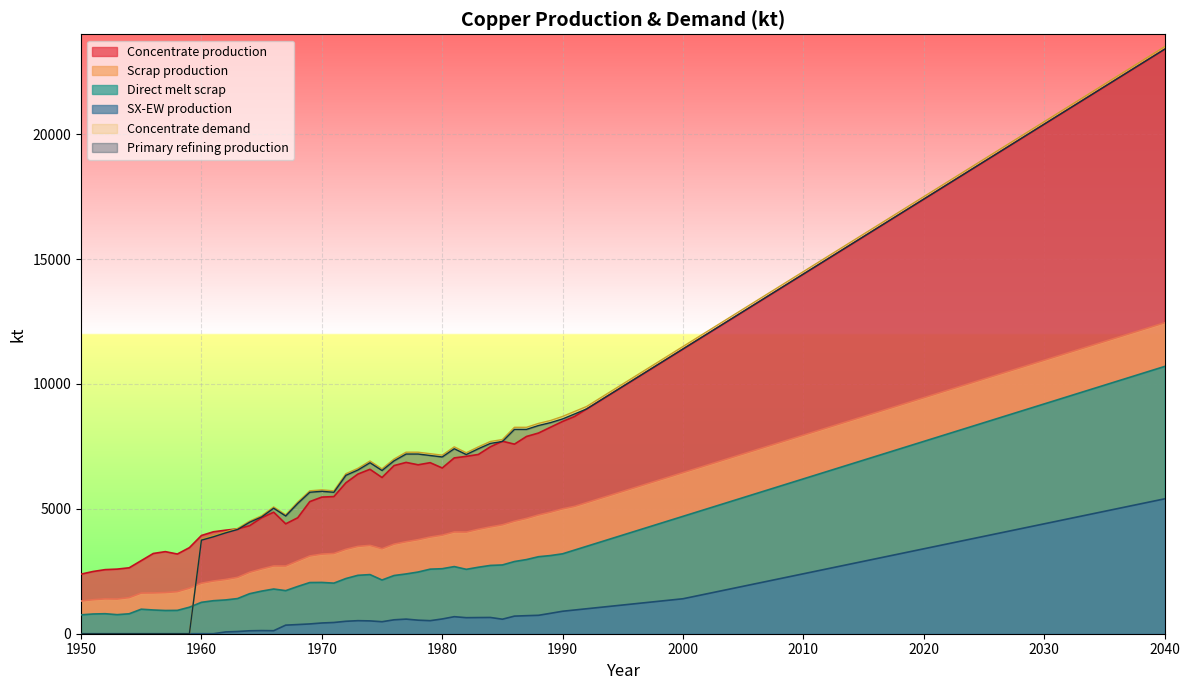

What are all the series names shown in the legend?

Concentrate production, Scrap production, Direct melt scrap, SX-EW production, Concentrate demand, Primary refining production